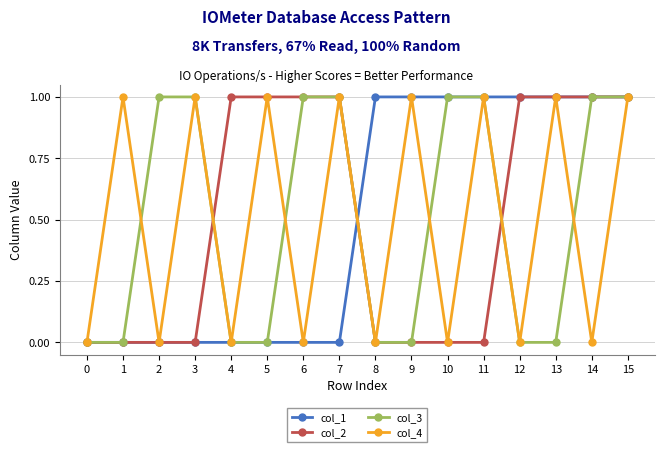

How many data points in col_4 are less than 1?

8